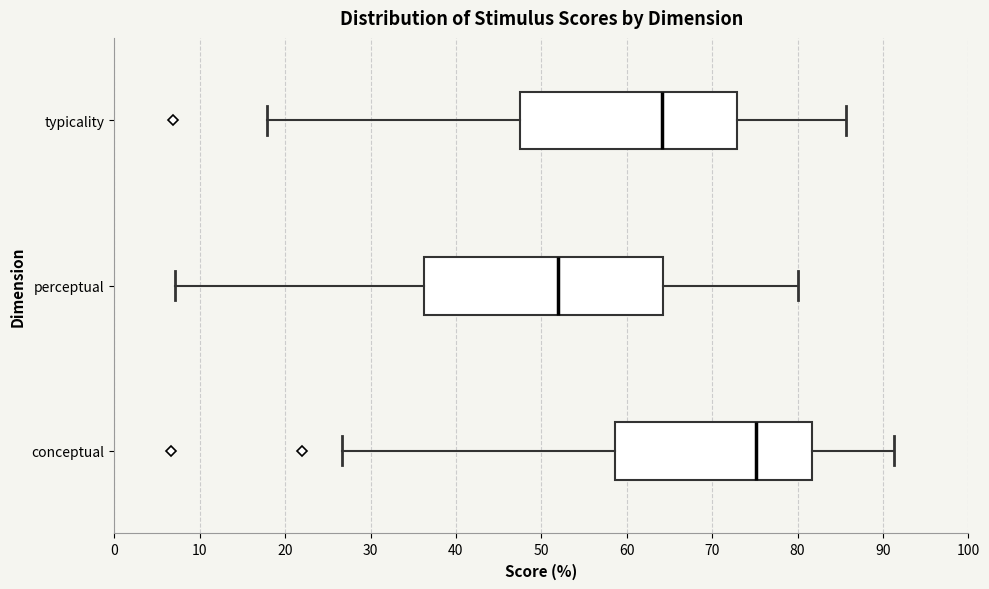

Comparing the boxes themselves (not the whiskers), which one is the widest?

perceptual